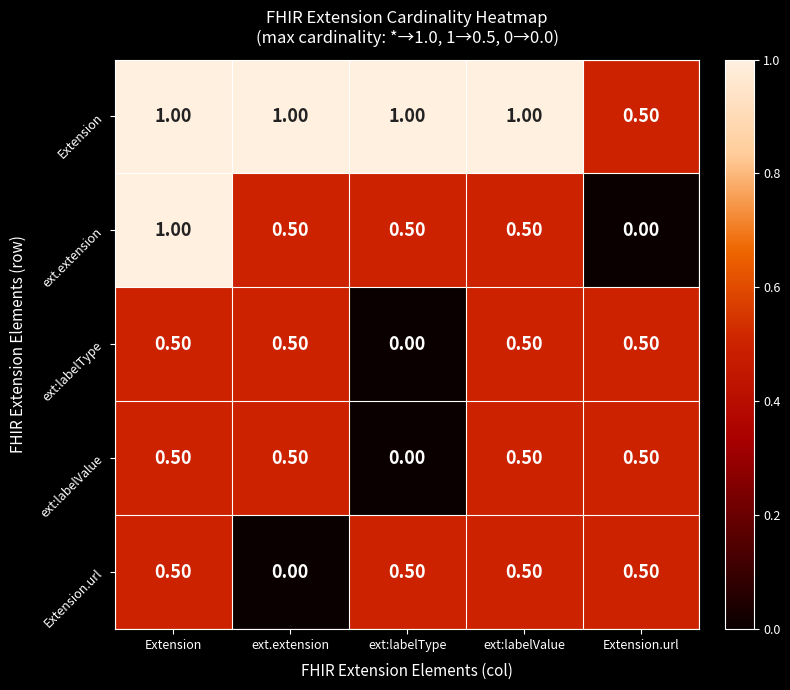

Which series changed the most between Extension and ext:labelValue?

ext.extension